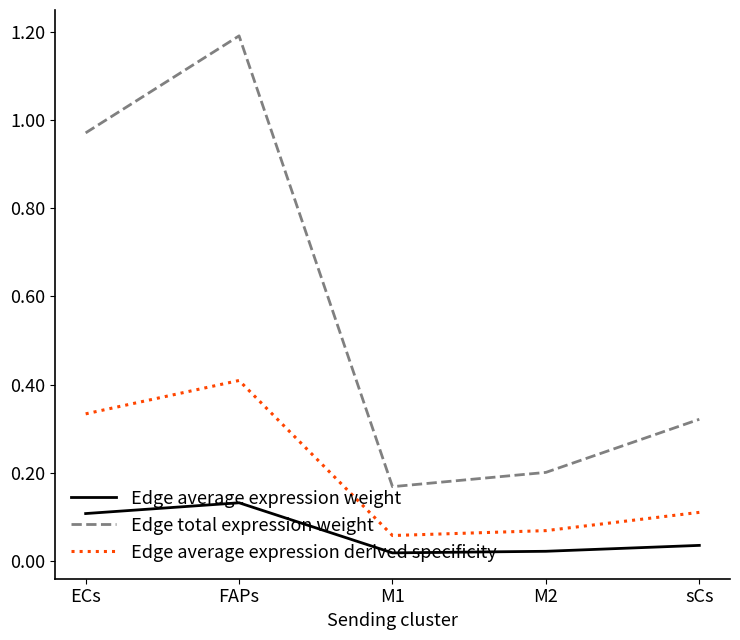

The value of Edge average expression weight at FAPs is 0.1. True or false?

True